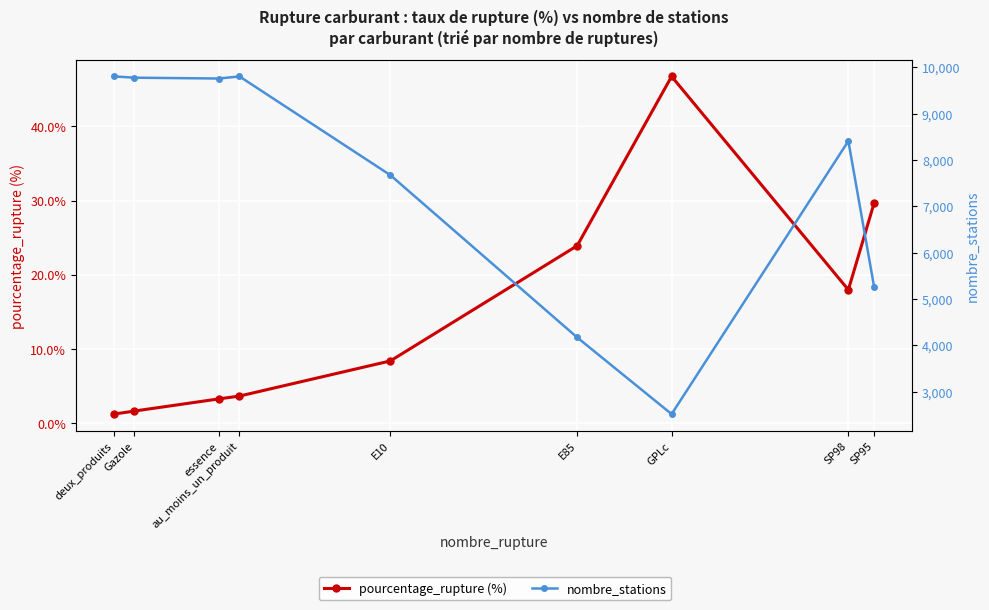

Reading right to left, transcribe all the data shown in this chart.

pourcentage_rupture (%): SP95=29.7	SP98=18.0	GPLc=46.7	E85=23.9	E10=8.4	au_moins_un_produit=3.6	essence=3.3	Gazole=1.6	deux_produits=1.2
nombre_stations: SP95=5250.0	SP98=8407.0	GPLc=2516.0	E85=4170.0	E10=7671.0	au_moins_un_produit=9801.0	essence=9756.0	Gazole=9774.0	deux_produits=9801.0